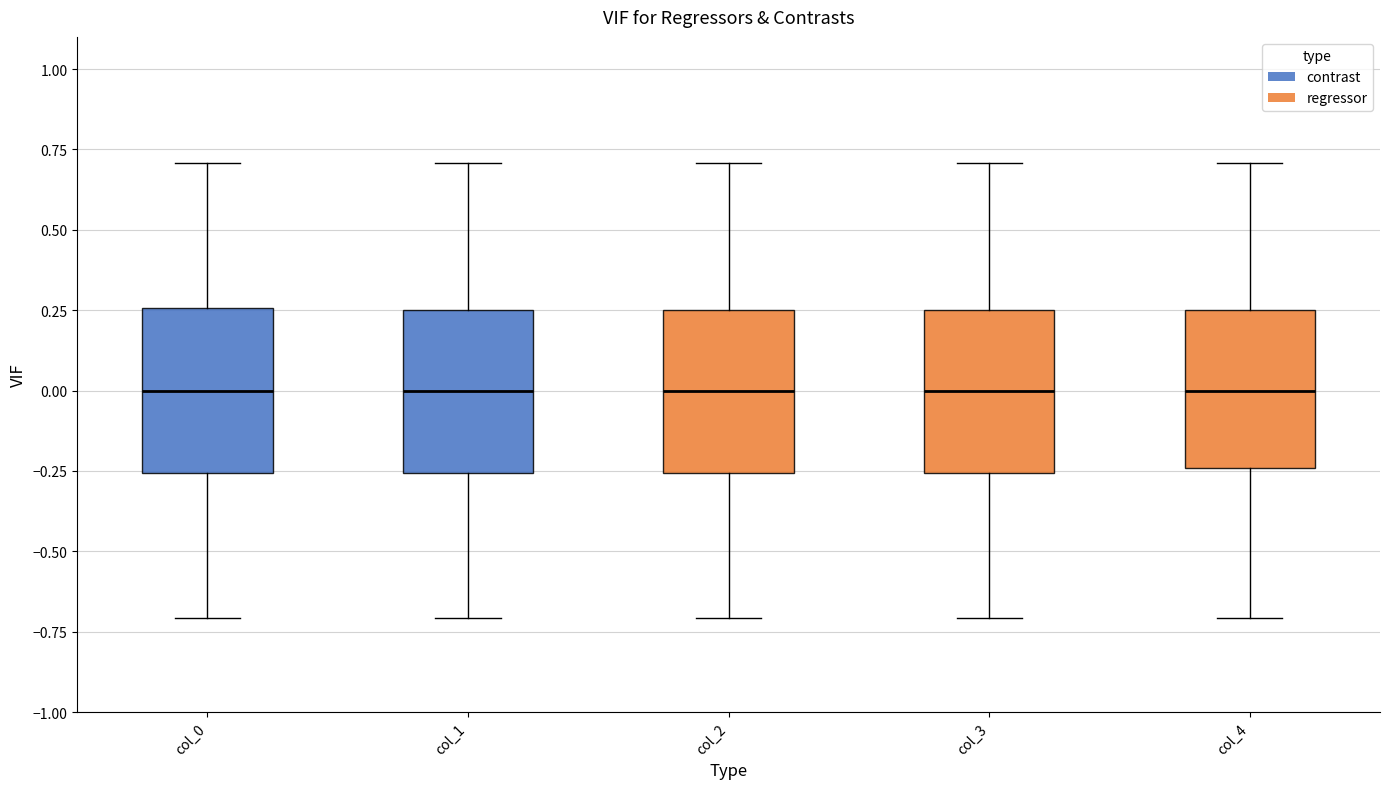

Where does the upper whisker of the box for col_3 end on the y-axis? The values are not printed on the chart, so give them approximately, as read against the axis.

0.70